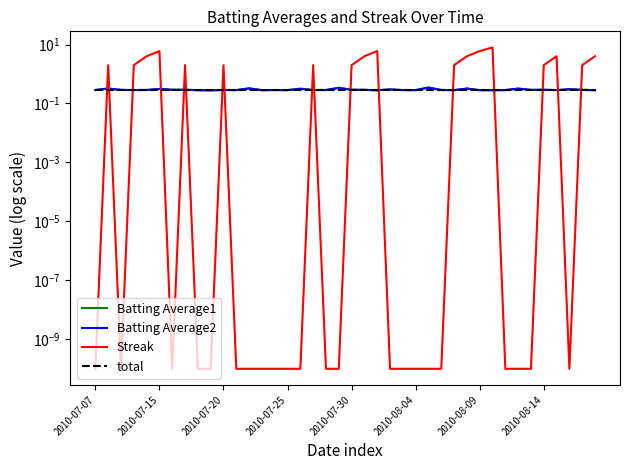

True or false: Streak and Batting Average2 intersect in this chart.

True